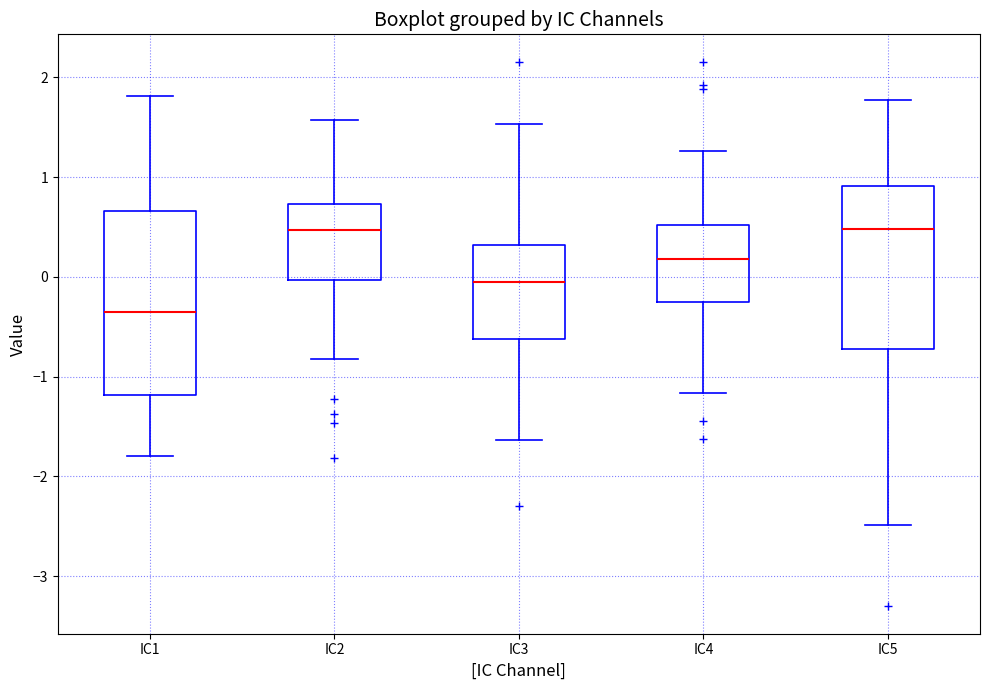

Which box's median line is the lowest?

IC1